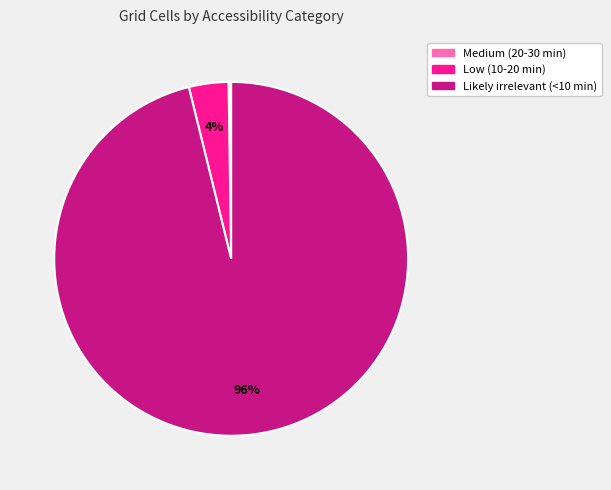

To the nearest percent, what percentage of the pie is Likely irrelevant (<10 min)?

96%